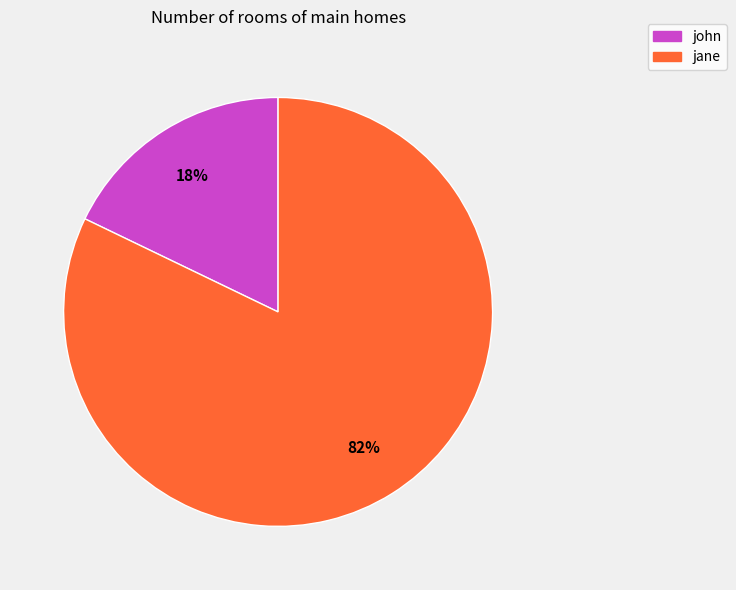

To the nearest percent, what is the average slice percentage?

50%